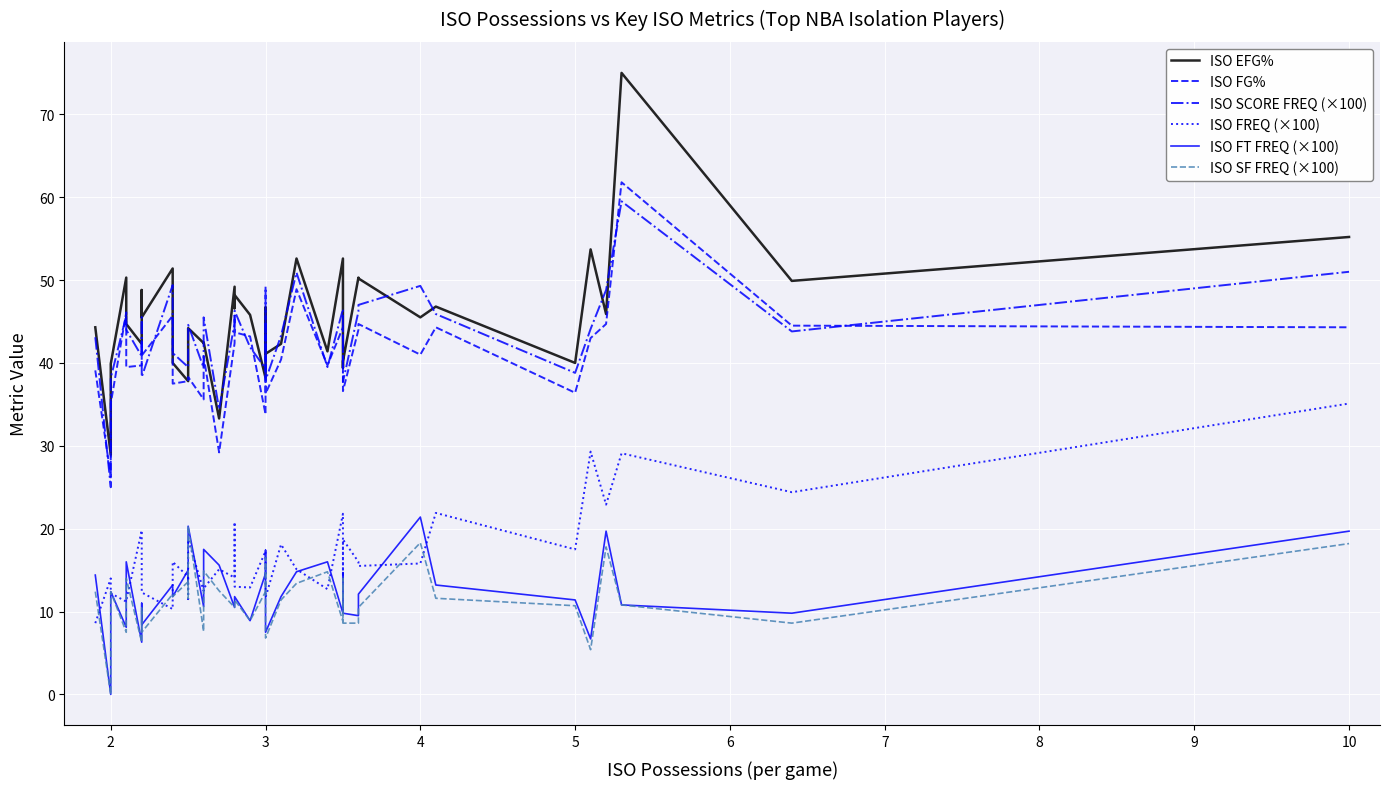

In ISO SCORE FREQ (×100), how many points are lower than both neighbors (excluding endpoints)?

12